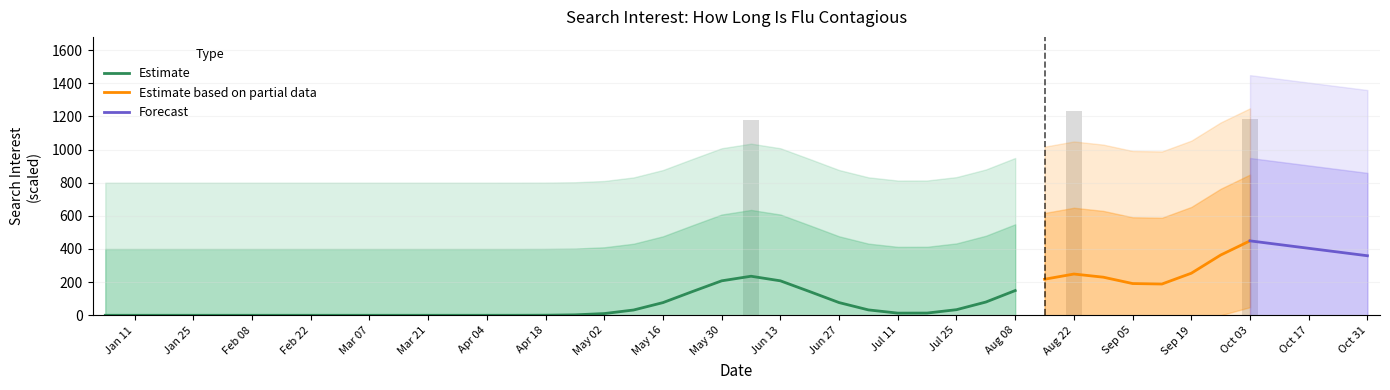

What is the average value?

90.0